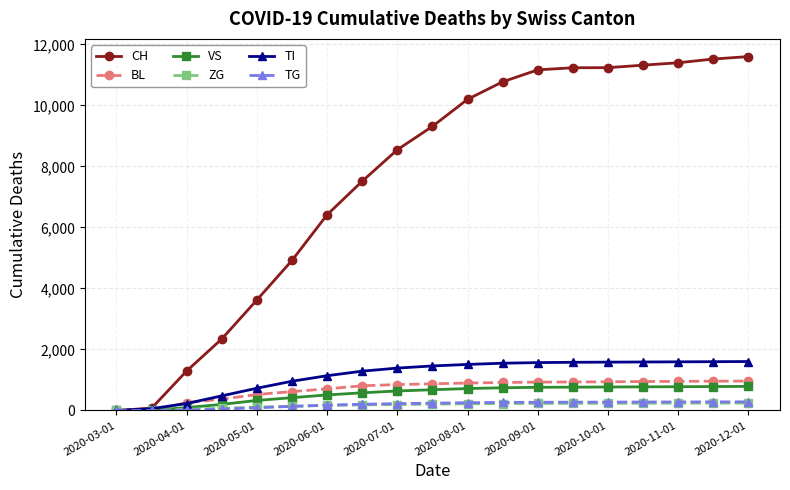

How many values in the ZG series are below 210?

9